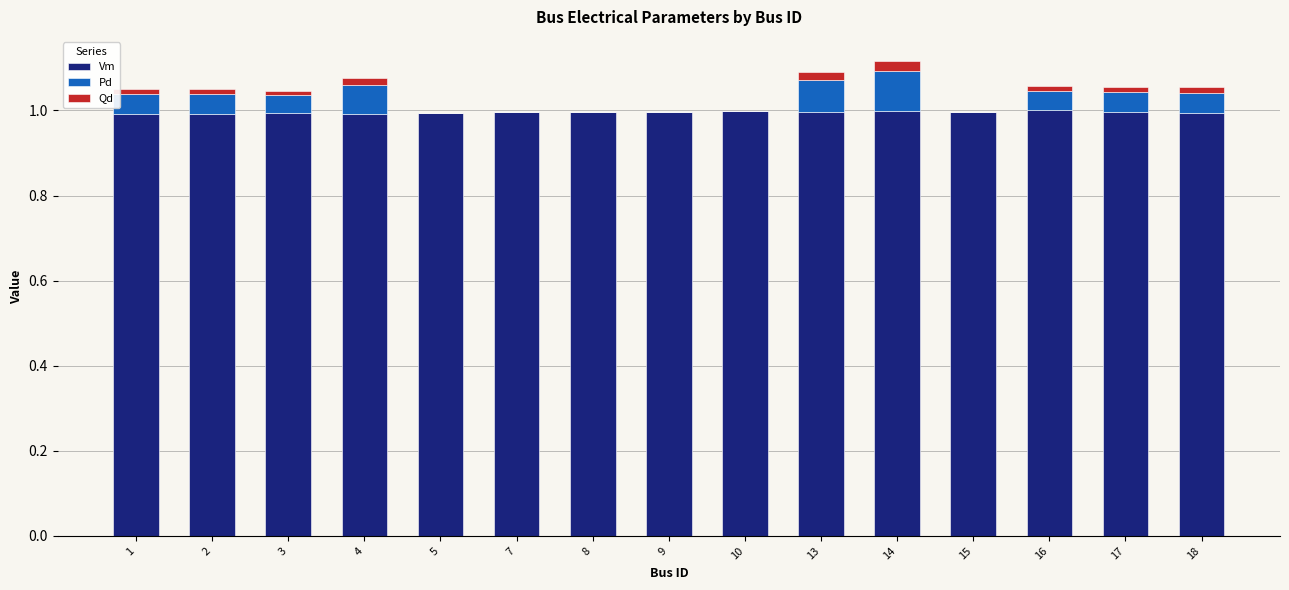

The value of Vm at 18 is 1.0. True or false?

True